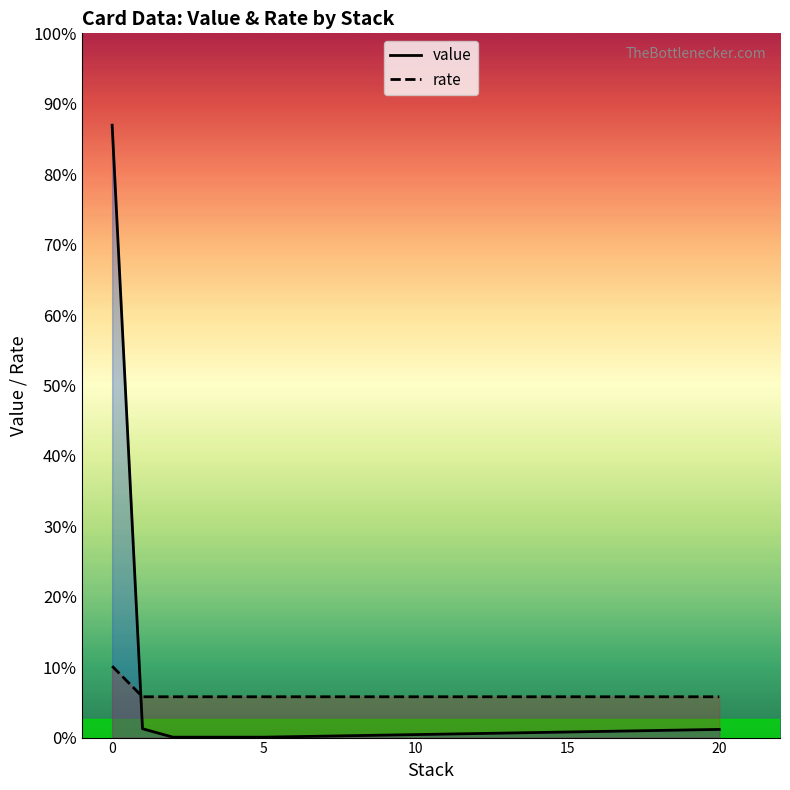

How many data points does each series have?

7